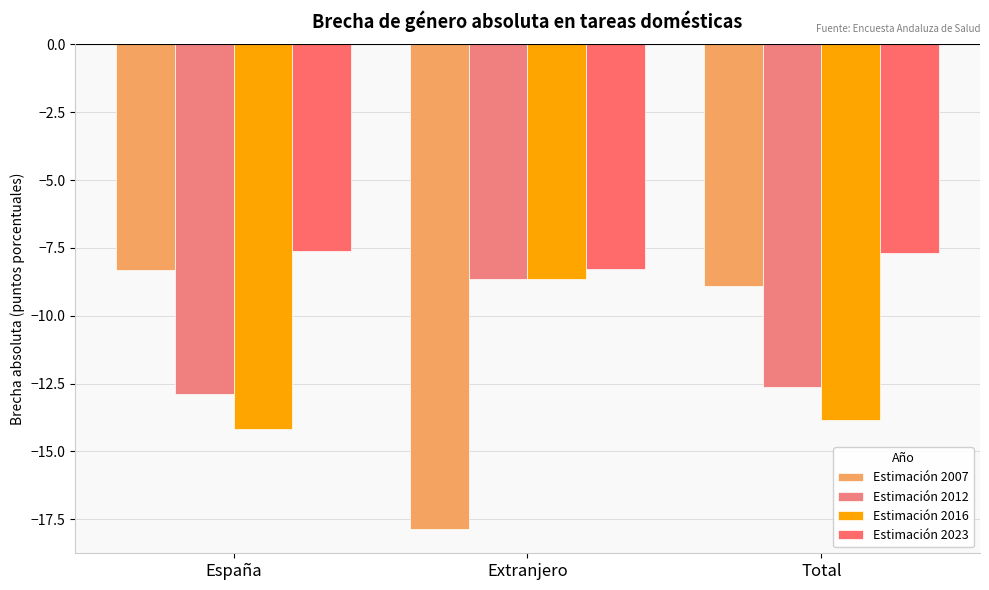

At how many categories does at least one series exceed -13?

3